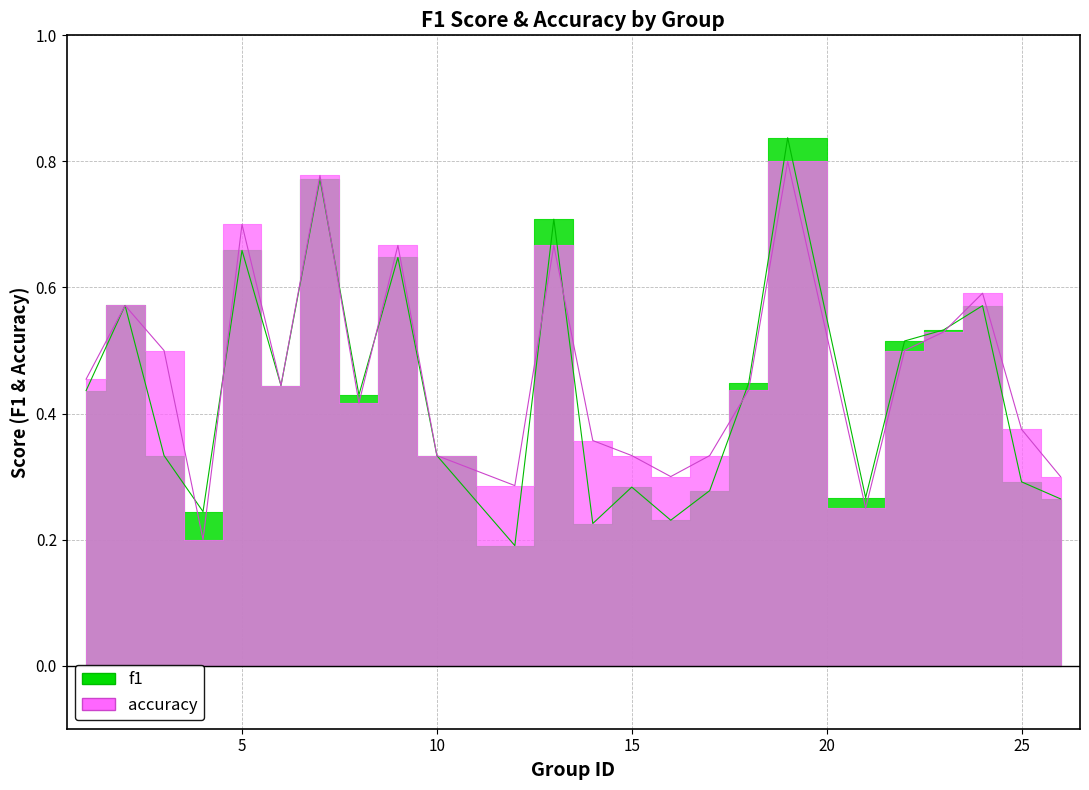

Rank the series by their average value, from highest to lowest.

accuracy, f1